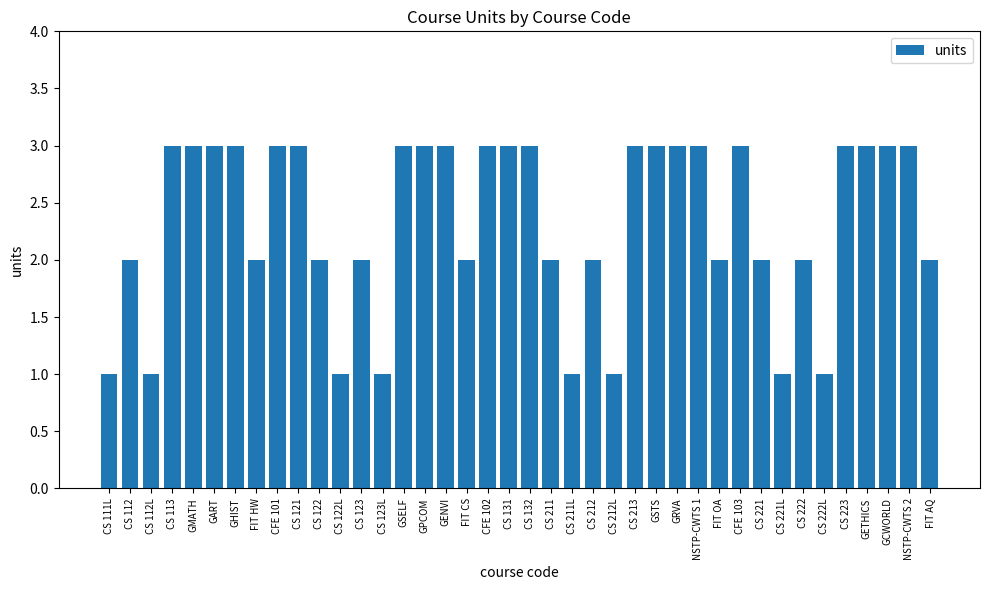

What is the difference between the second highest and second lowest values?

2